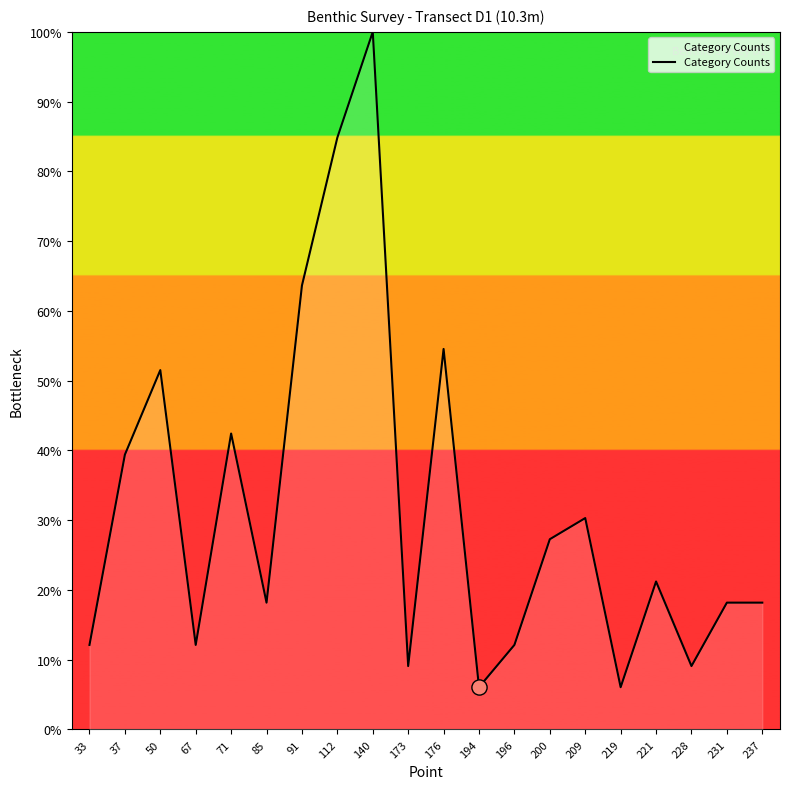

Between 112 and 71, which is larger?

112